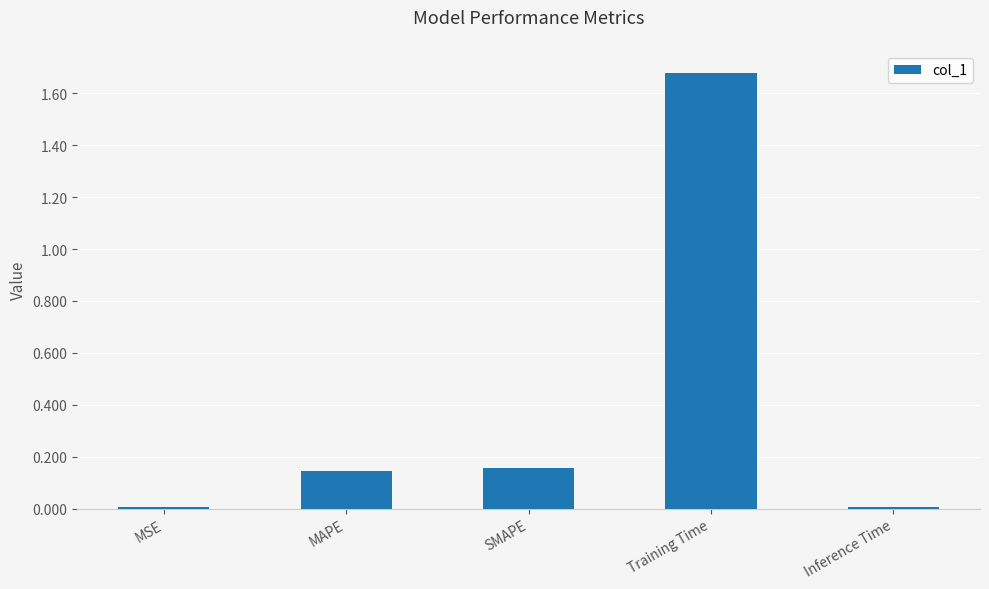

What is the label of the 4th bar from the right?

MAPE